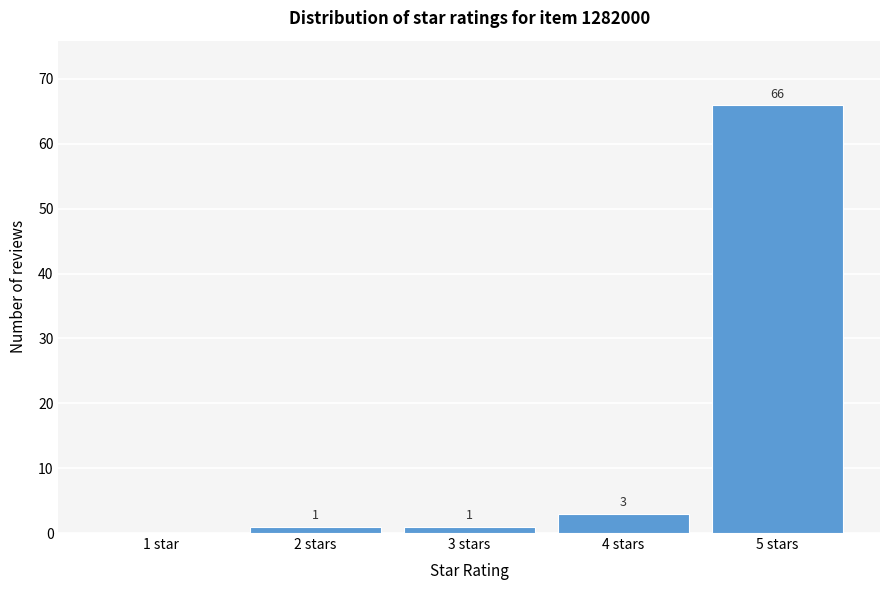

Reading right to left, list all the values displayed in this chart.

5 stars=66	4 stars=3	3 stars=1	2 stars=1	1 star=0